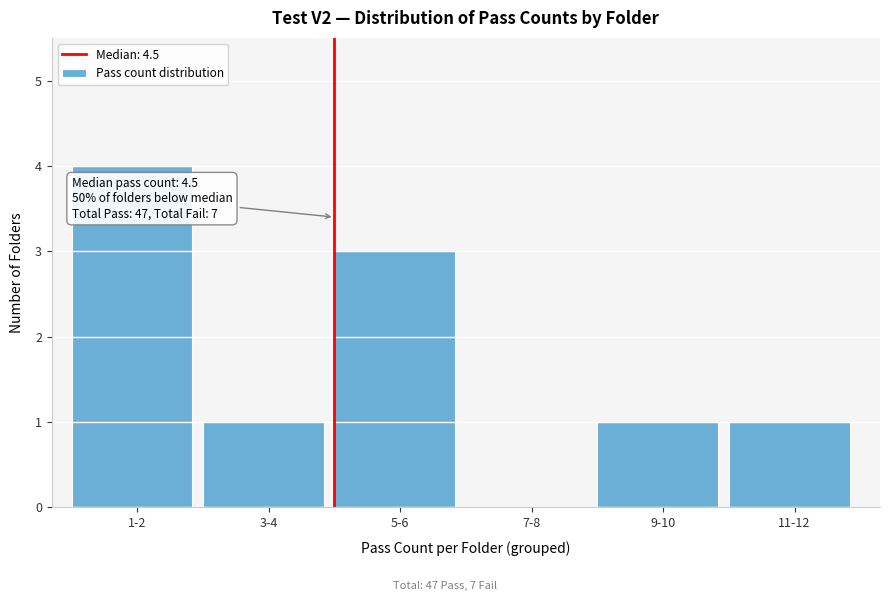

Reading left to right, transcribe all the data shown in this chart.

1-2=4	3-4=1	5-6=3	7-8=0	9-10=1	11-12=1